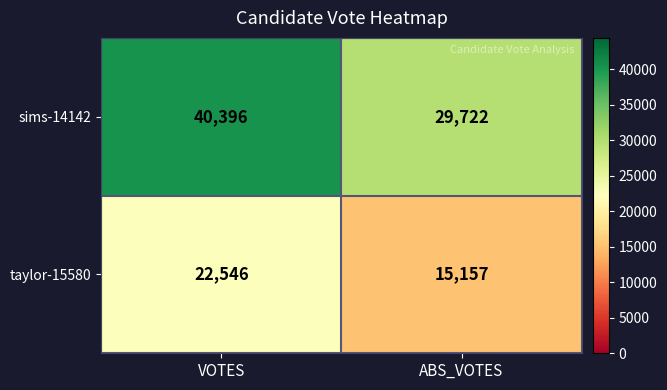

Which series has the largest range (max minus min)?

sims-14142